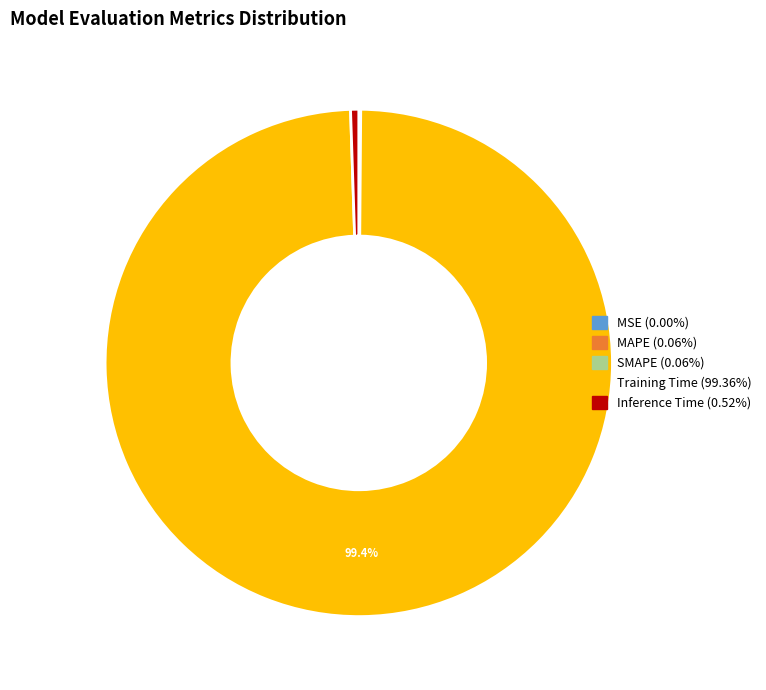

What is the largest slice in the pie chart?

Training Time